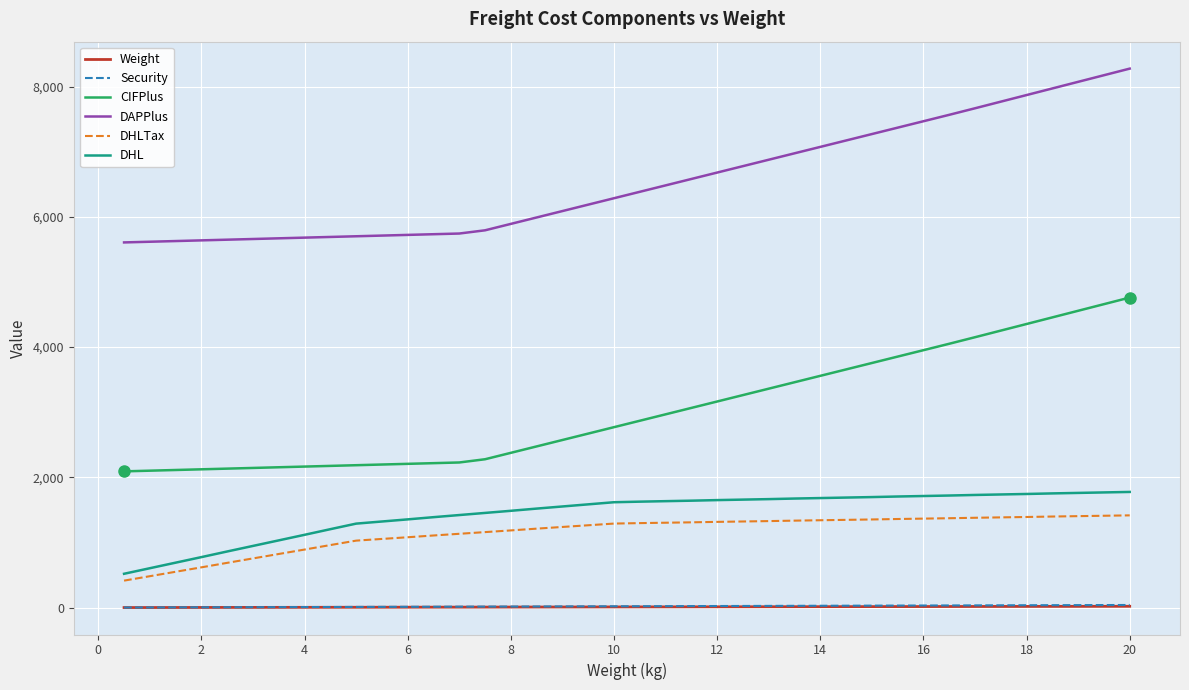

What is the maximum value shown in the chart?

8275.0